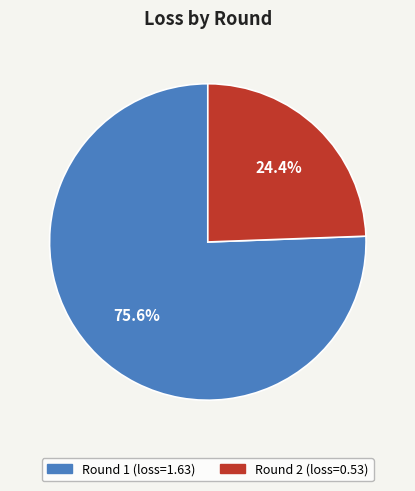

Is it true that Round 2 is 24% of the pie?

True